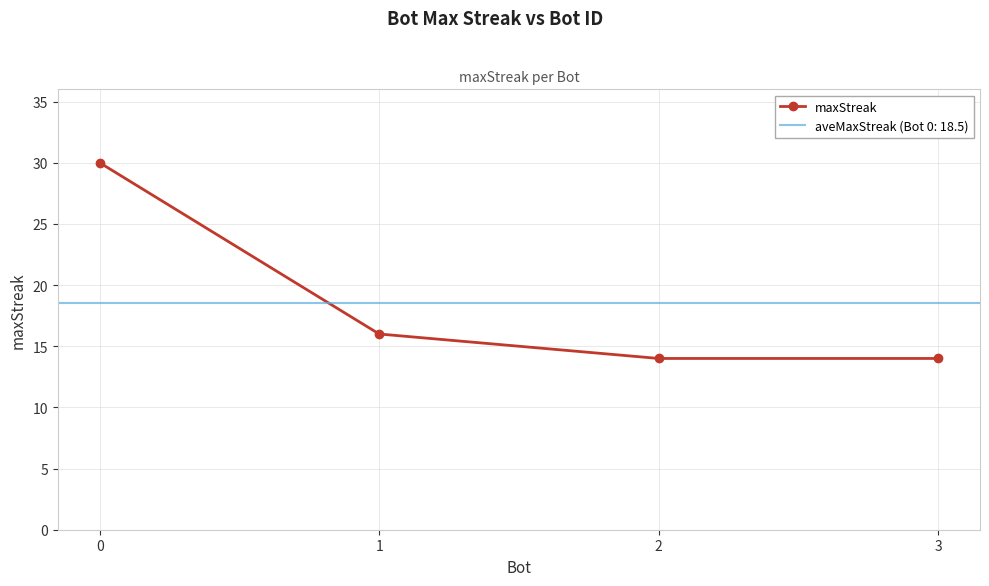

What is the smallest value displayed?

14